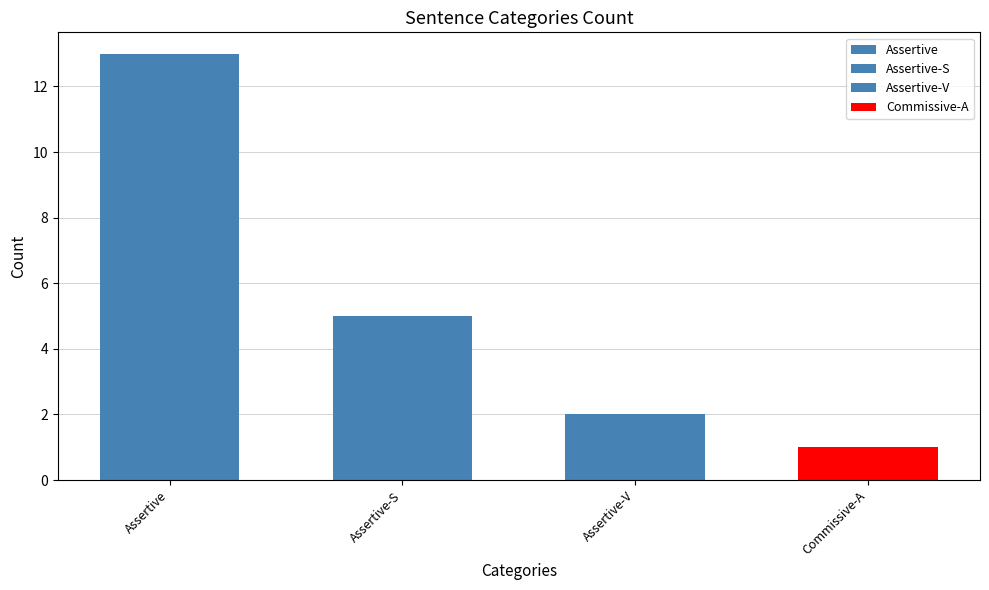

Between Assertive and Assertive-S, which is larger?

Assertive